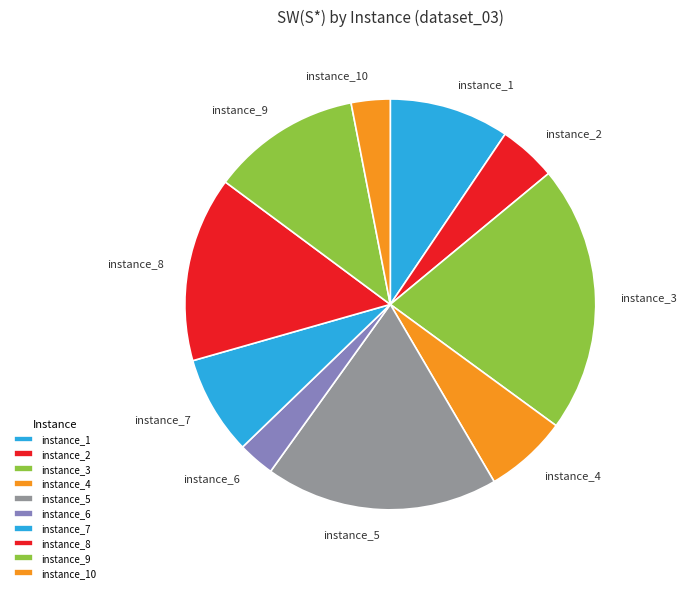

Count the number of slices in the pie.

10